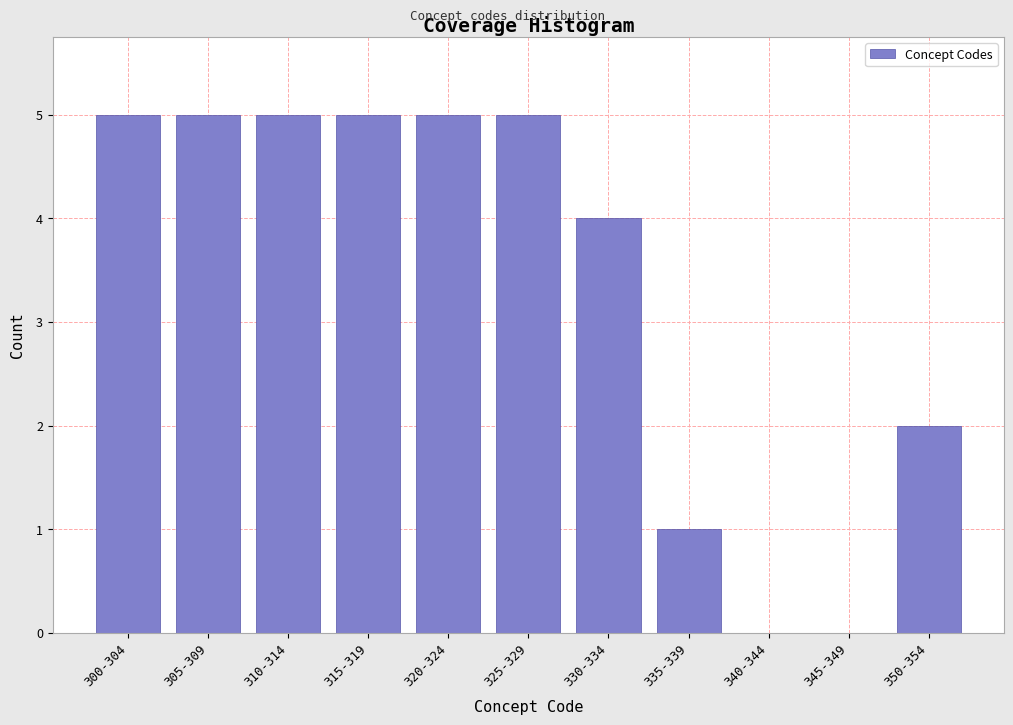

Reading left to right, what are all the values shown in this chart?

300-304=5	305-309=5	310-314=5	315-319=5	320-324=5	325-329=5	330-334=4	335-339=1	340-344=0	345-349=0	350-354=2